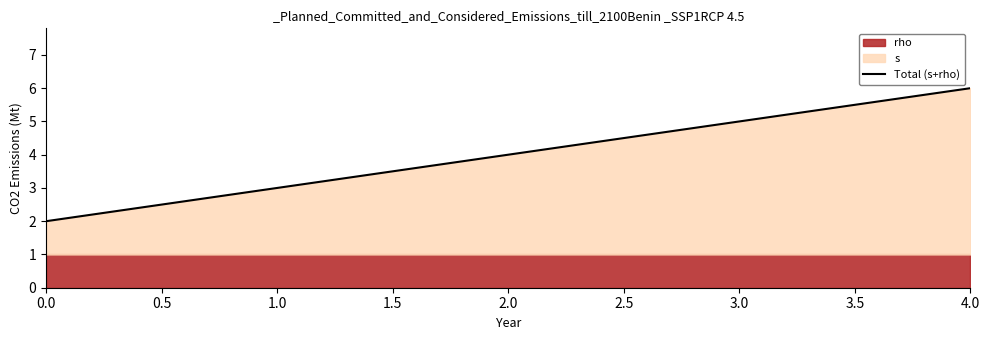

Reading left to right, list all the values displayed in this chart.

2	3	4	5	6